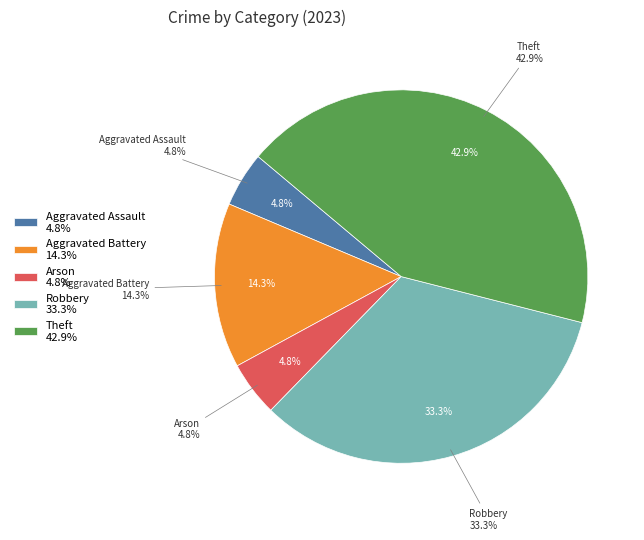

What is the largest slice in the pie chart?

Theft